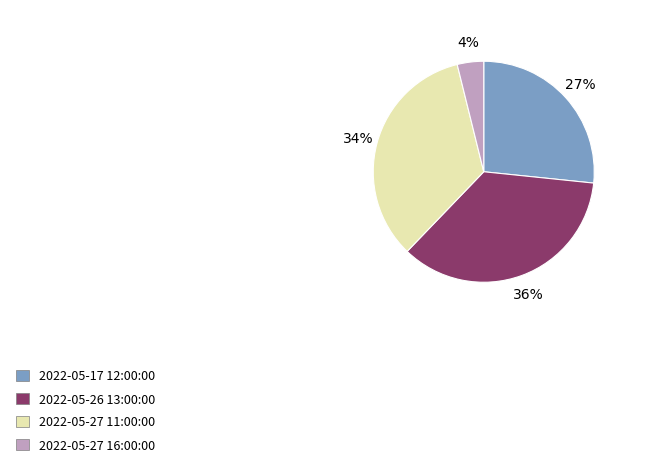

Is the sum of 2022-05-27 11:00:00 and 2022-05-27 16:00:00 greater than half?

No